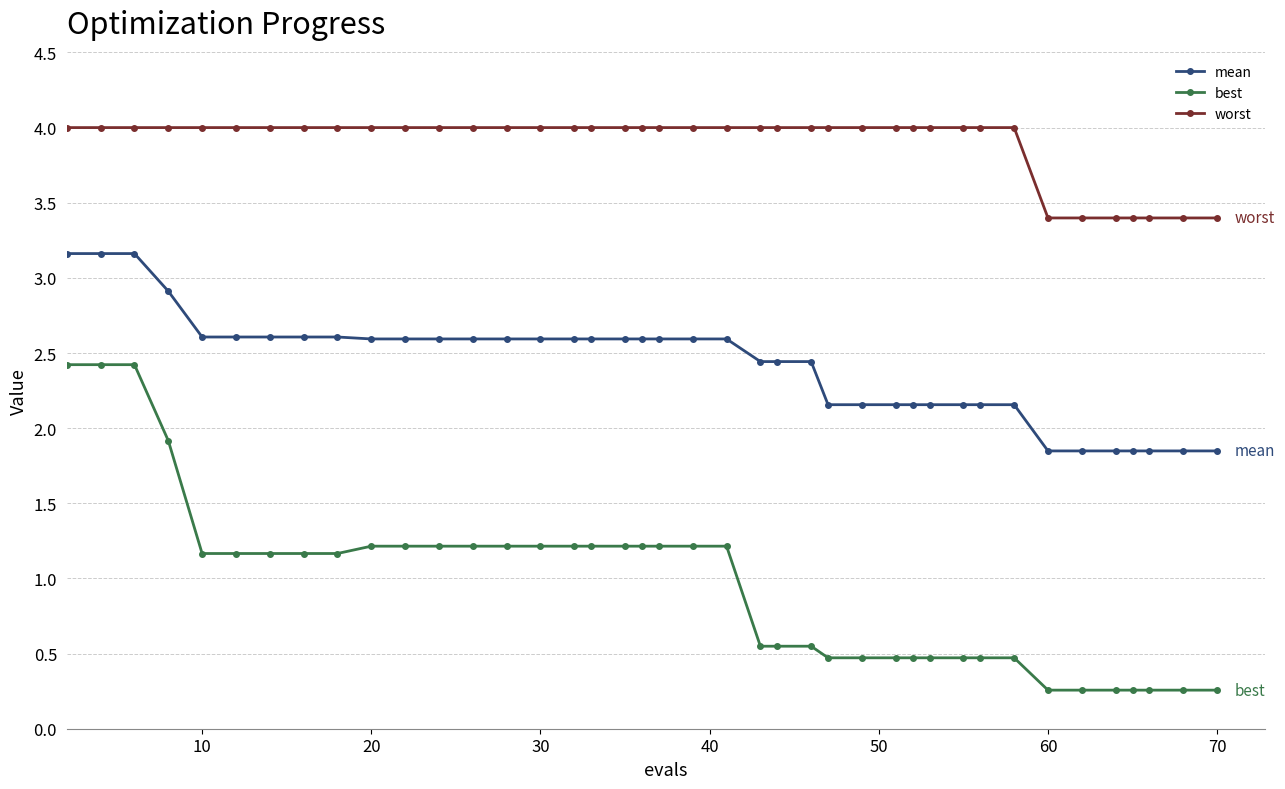

At how many categories does at least one series exceed 3?

40